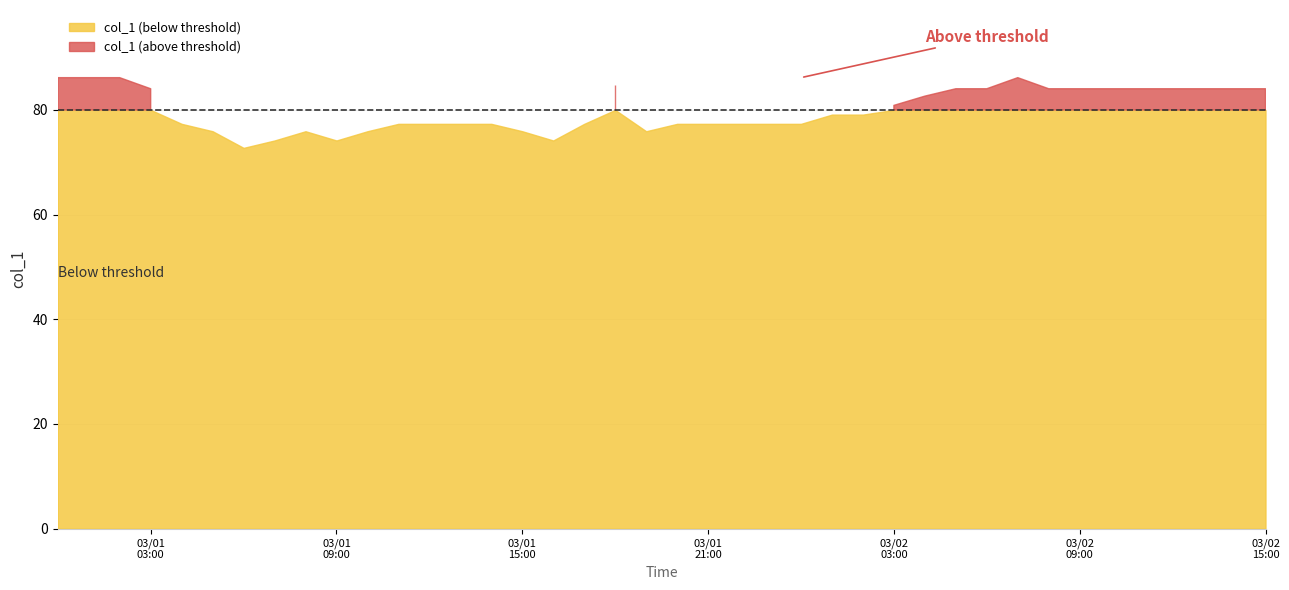

At which label does the data first exceed 79?

2018-03-01 00:00:00